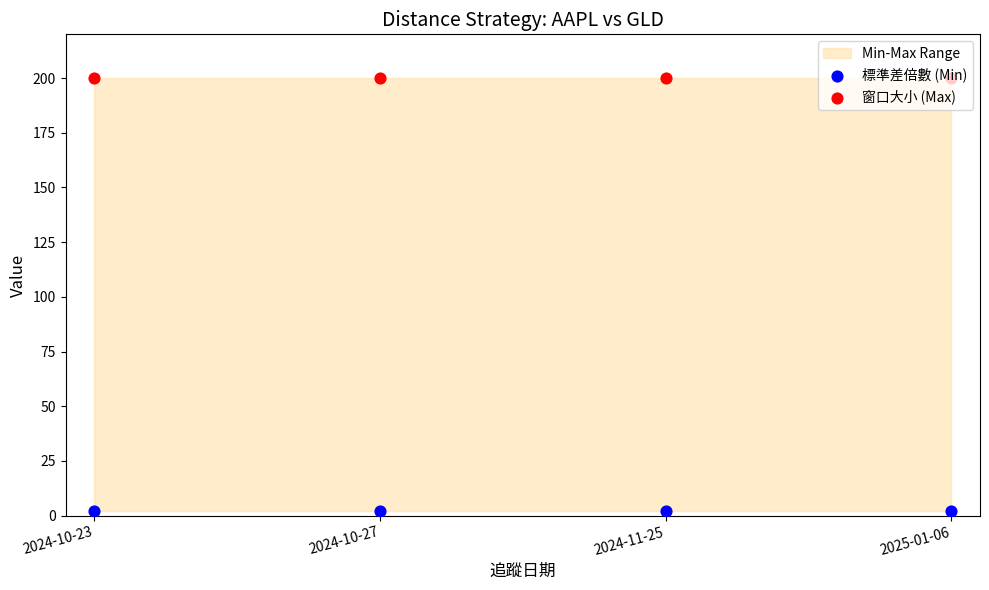

Which series reaches the maximum Y coordinate?

窗口大小 (Max)